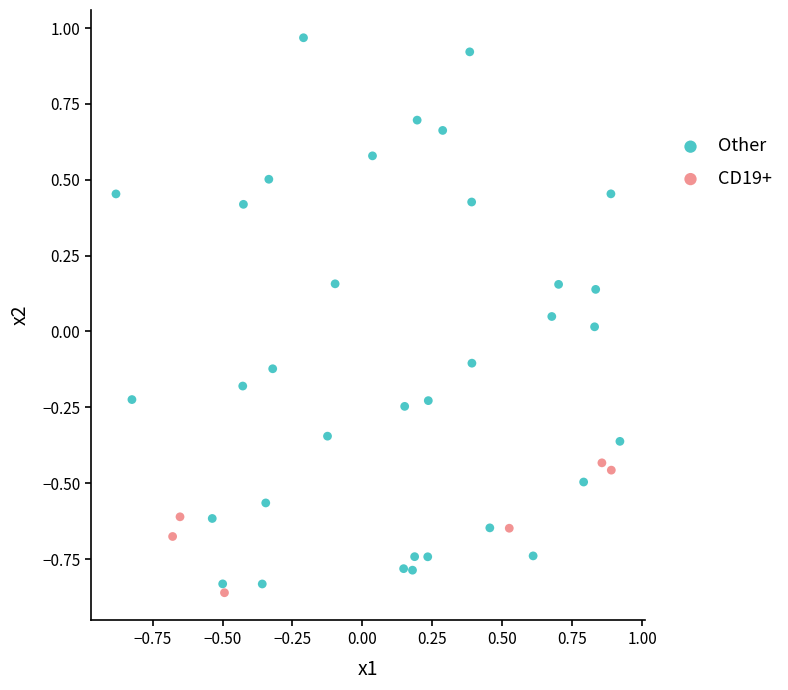

Which series reaches the maximum Y coordinate?

Other